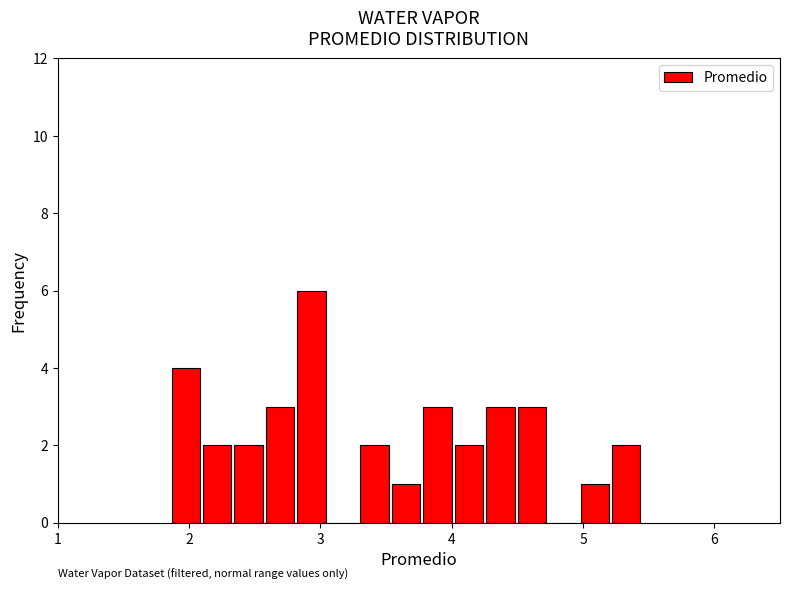

Read against the x-axis, roughly where is the centre of the tallest bar?

2.9